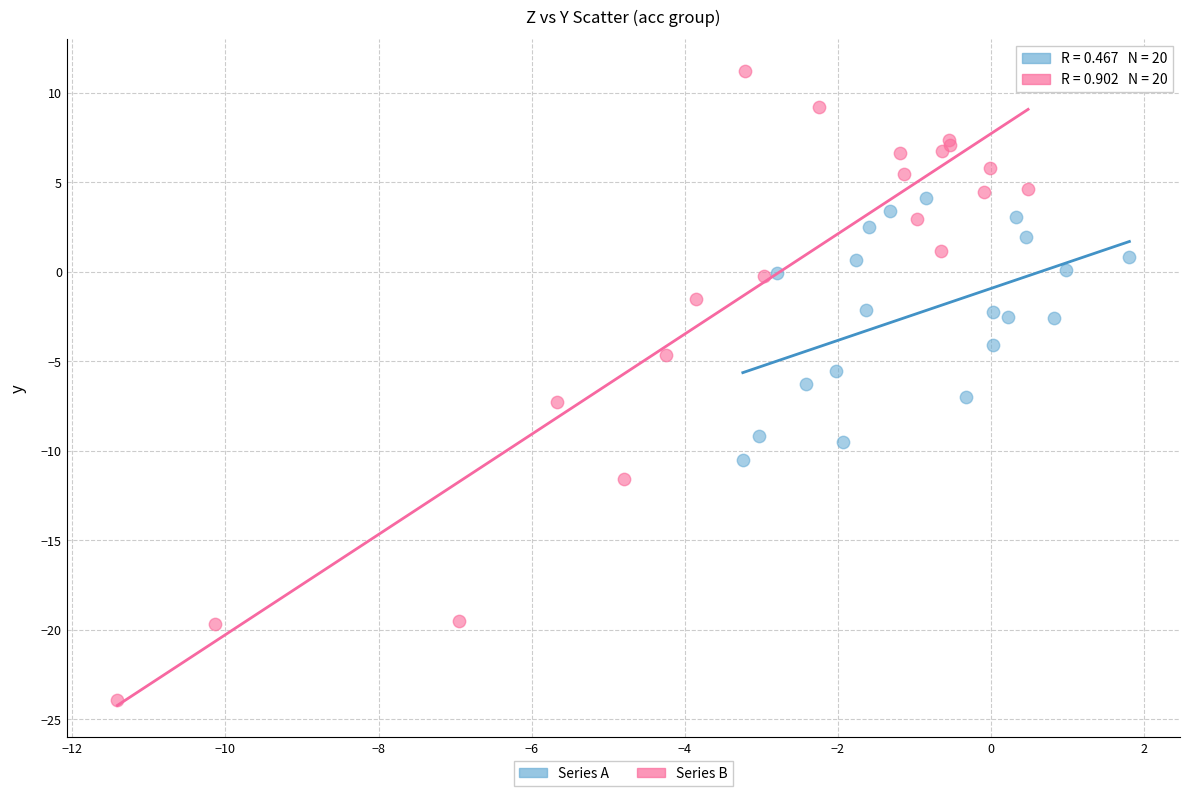

Which series reaches the maximum Y coordinate?

Series B